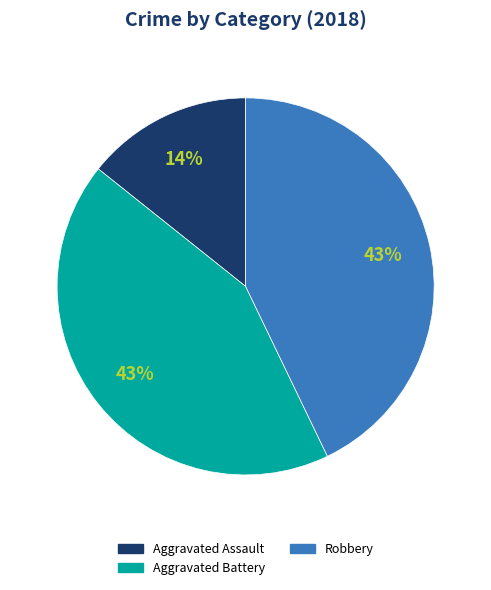

Do Robbery and Aggravated Battery together represent more than half of the pie?

Yes